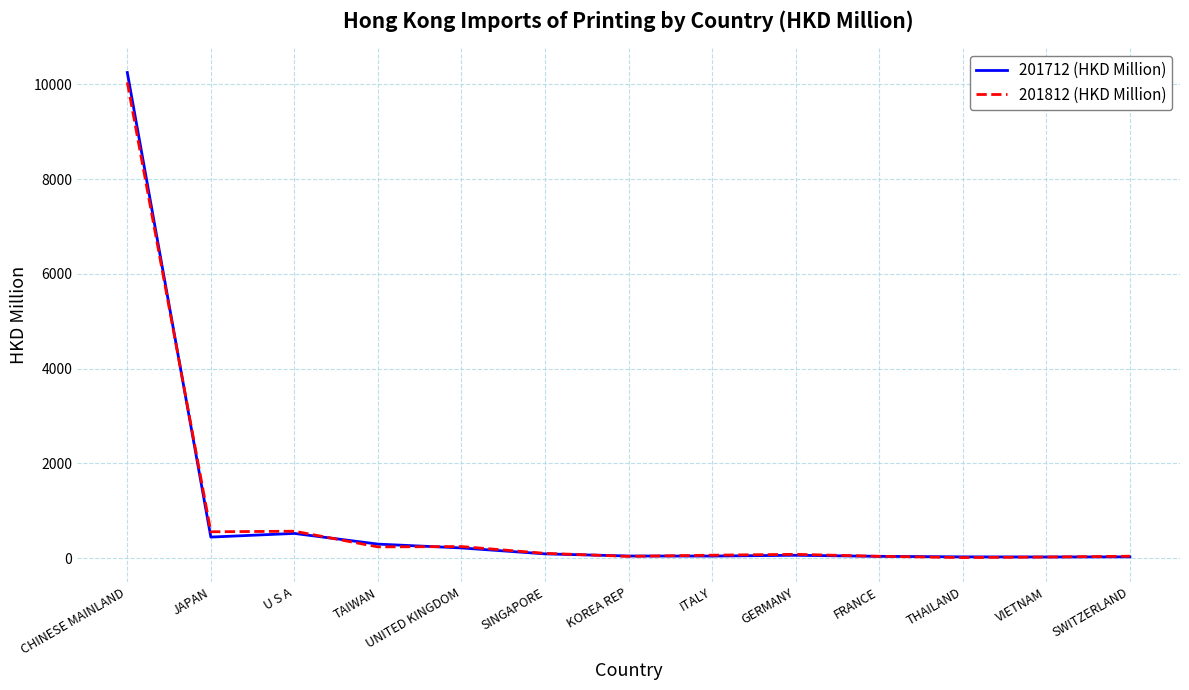

Which series changed the most between TAIWAN and VIETNAM?

201712 (HKD Million)